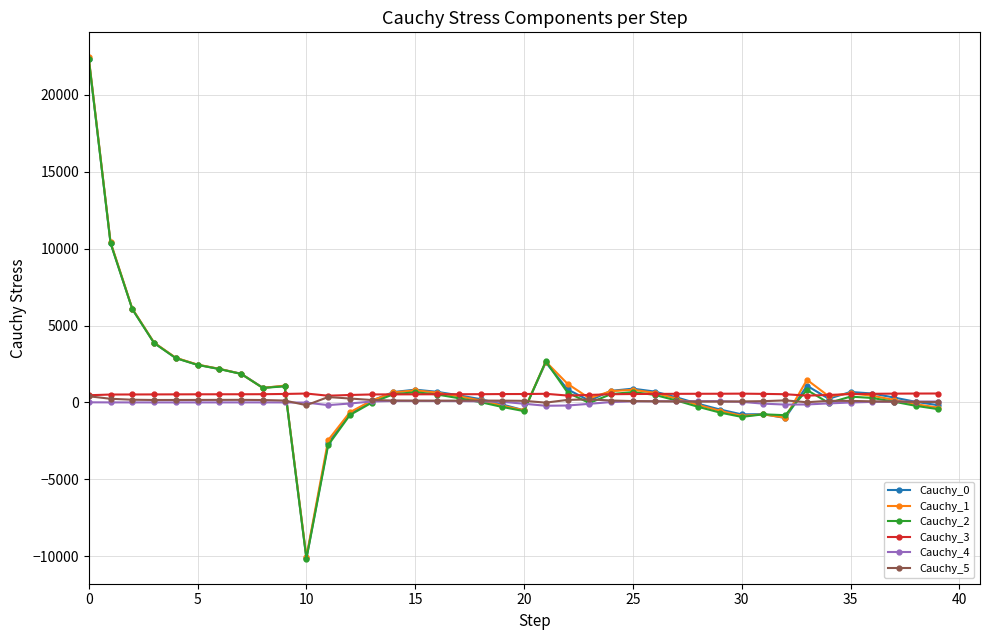

How many data points in Cauchy_5 are above 120?

20